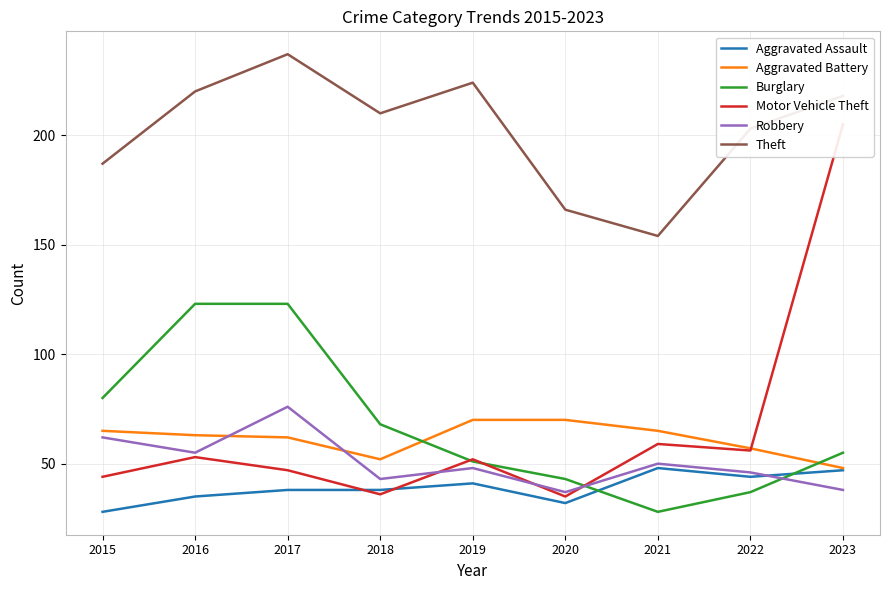

At which label is Motor Vehicle Theft closest to 120?

2021